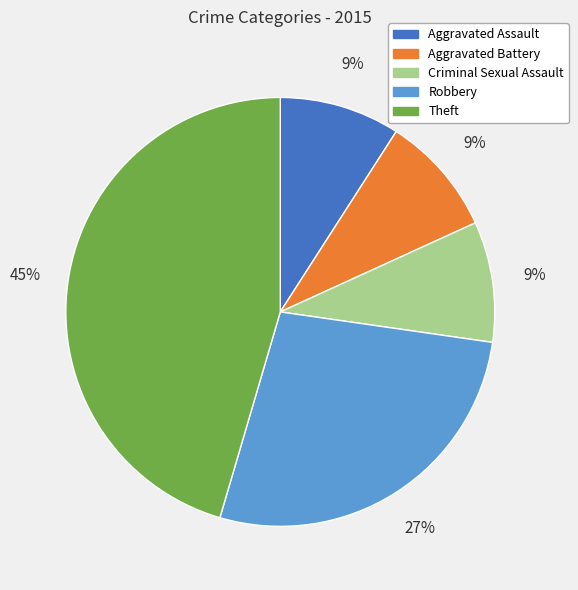

Combined, do Criminal Sexual Assault and Robbery account for over 50%?

No